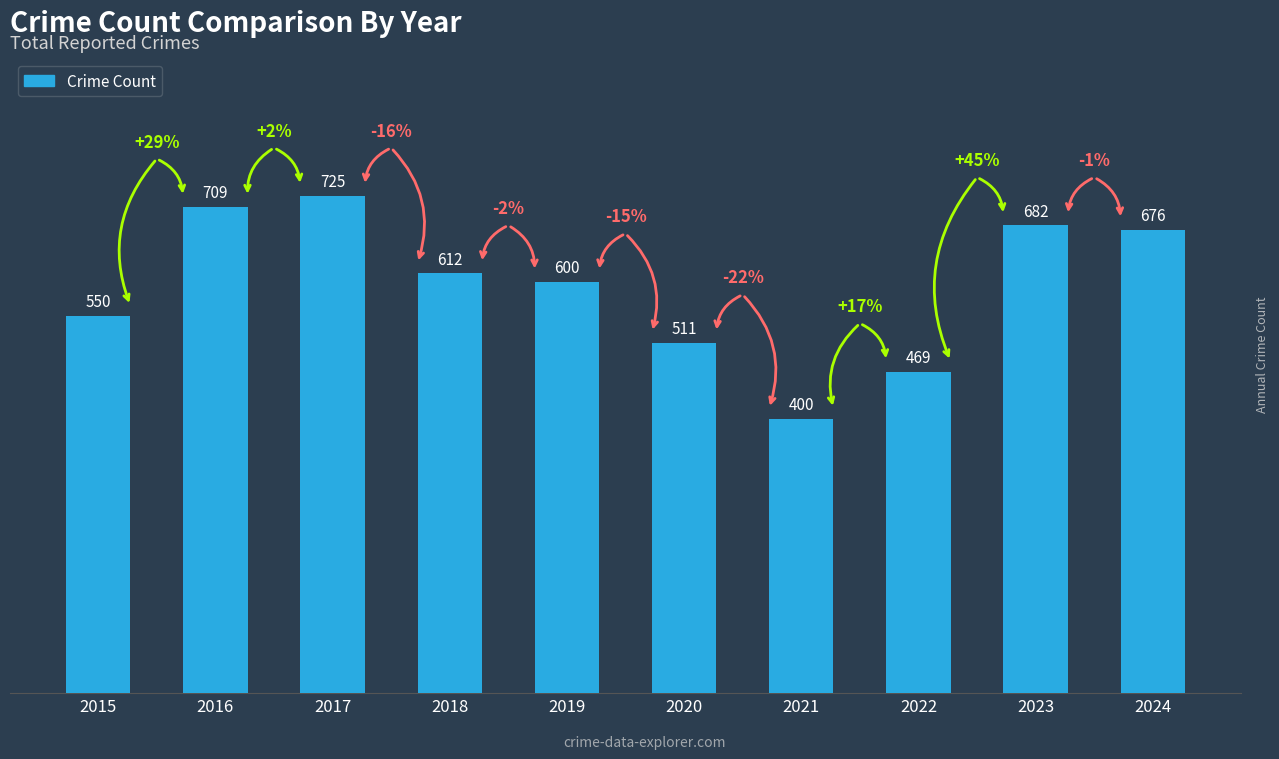

How many bars are there in total?

10